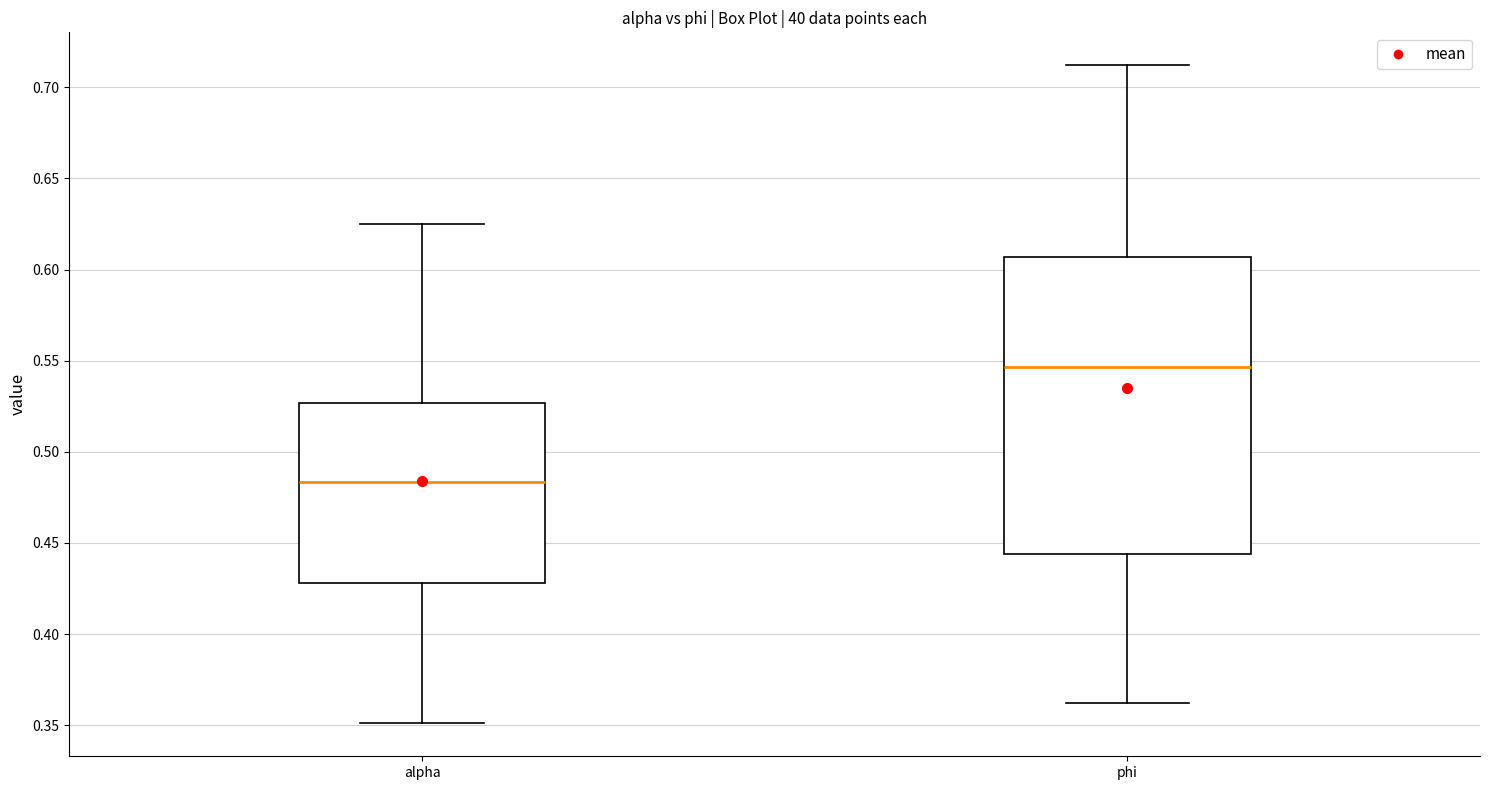

Where does the median line of the box for alpha sit on the y-axis? The values are not printed on the chart, so give them approximately, as read against the axis.

0.485